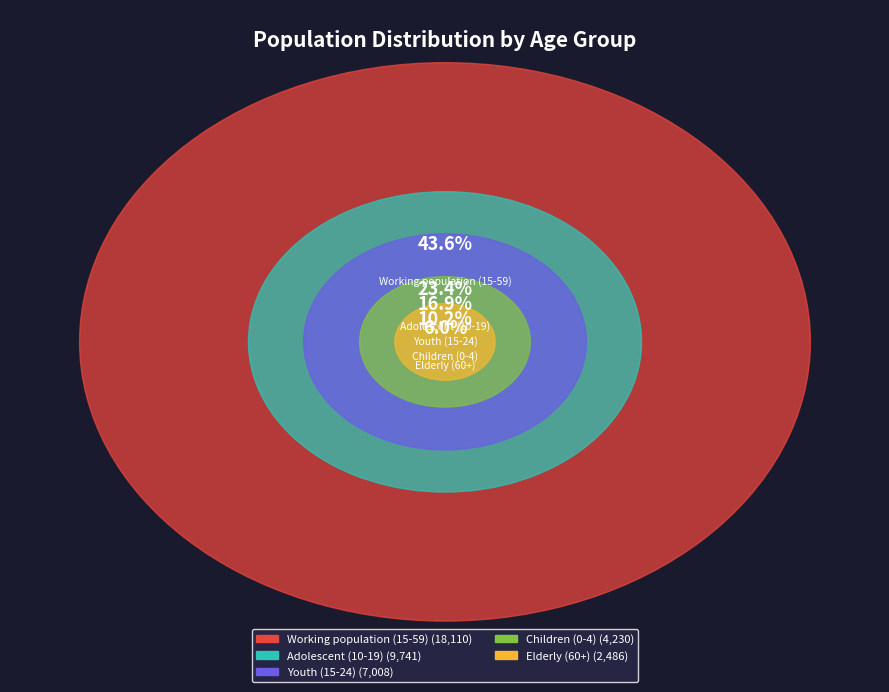

Rank the categories by value from lowest to highest.

Elderly (60+), Children (0-4), Youth (15-24), Adolescent (10-19), Working population (15-59)